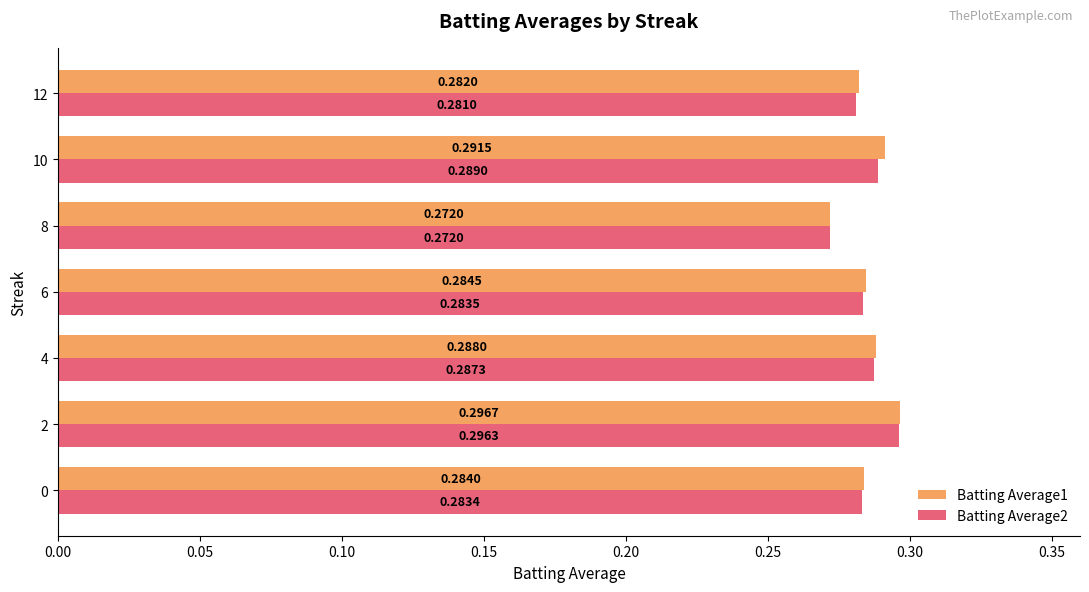

Between 0 and 2, which series saw the biggest shift?

Batting Average2